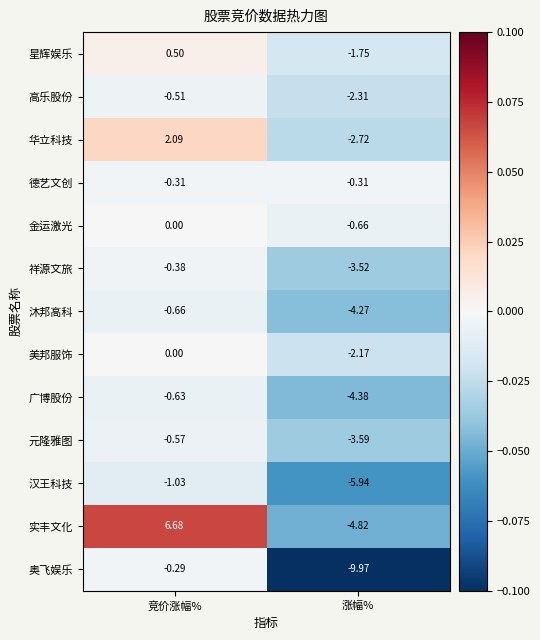

Which series changed the most between 竞价涨幅% and 涨幅%?

实丰文化